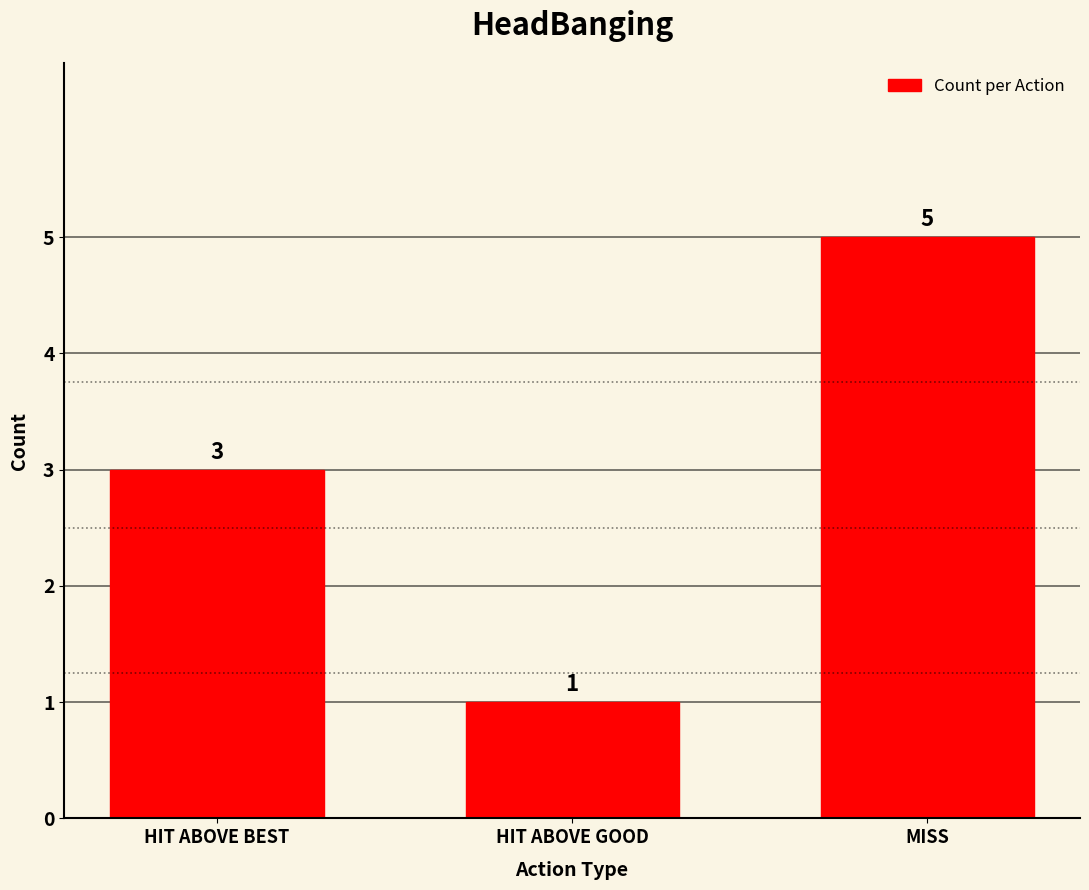

Reading left to right, transcribe all the data shown in this chart.

HIT ABOVE BEST=3	HIT ABOVE GOOD=1	MISS=5